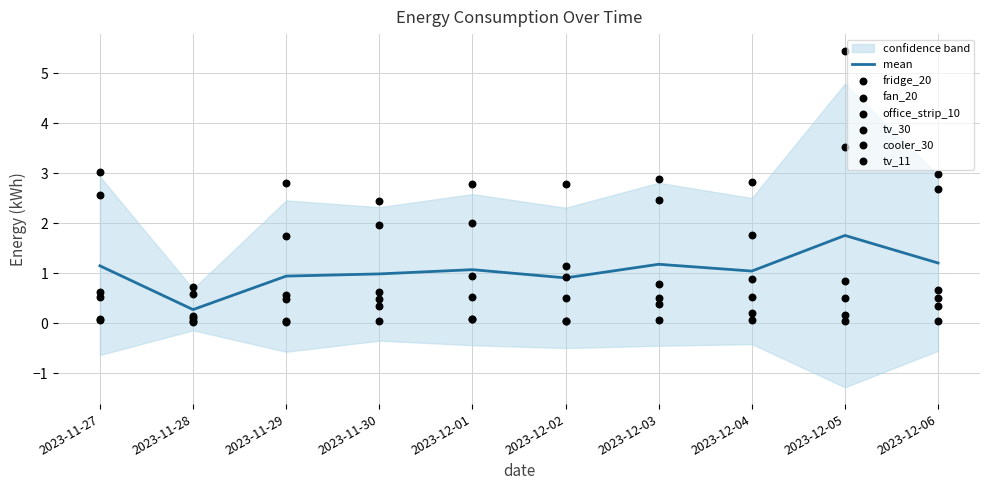

Which series reaches the maximum Y coordinate?

cooler_30